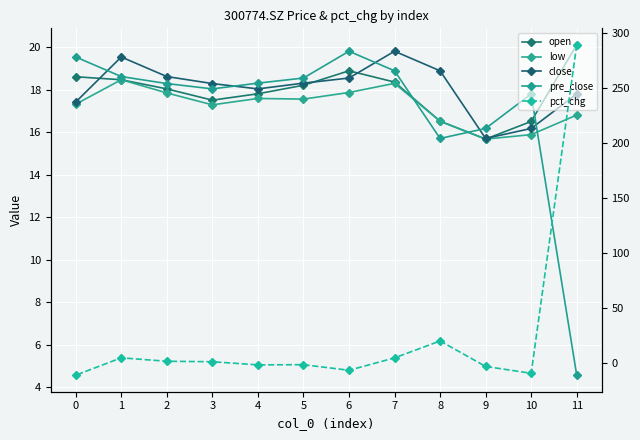

Between 9 and 0, which series saw the biggest shift?

pct_chg